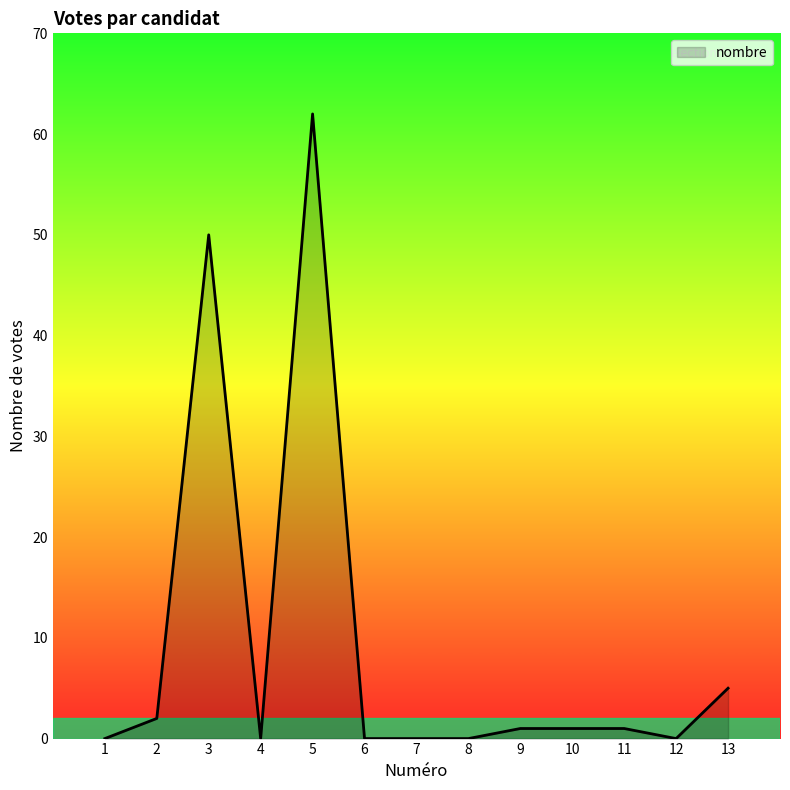

What is the maximum value shown in the chart?

62